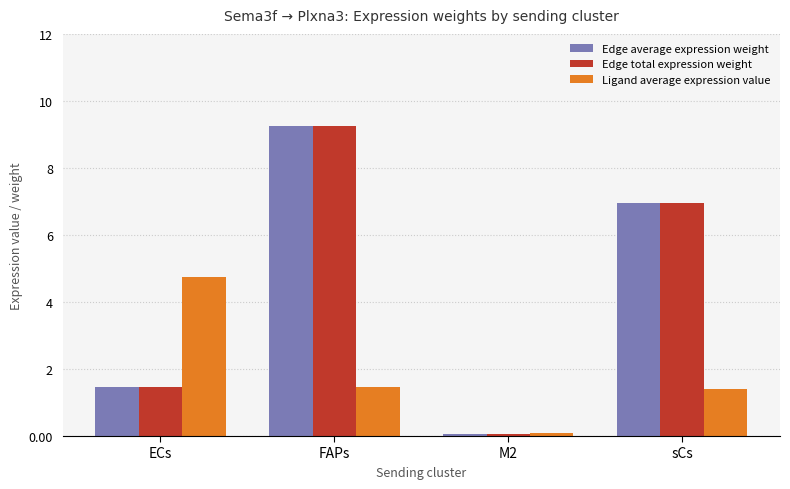

What is the difference between the highest and lowest values at FAPs?

7.8